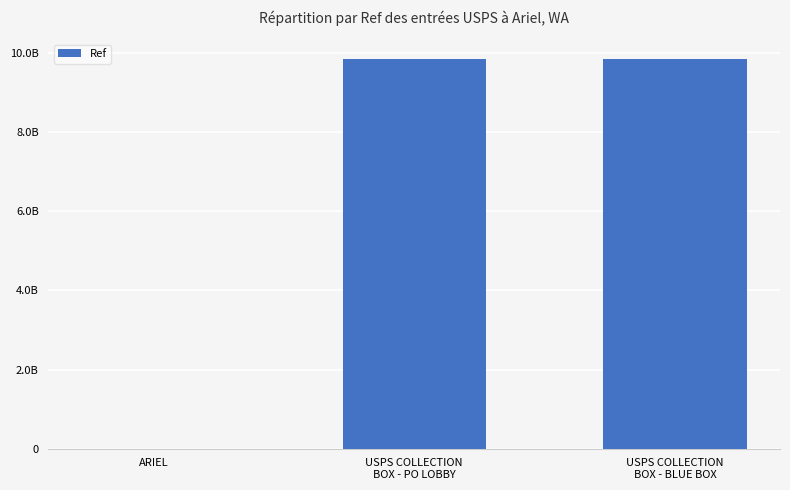

What is the value of the 3rd bar from the left?

9860300001